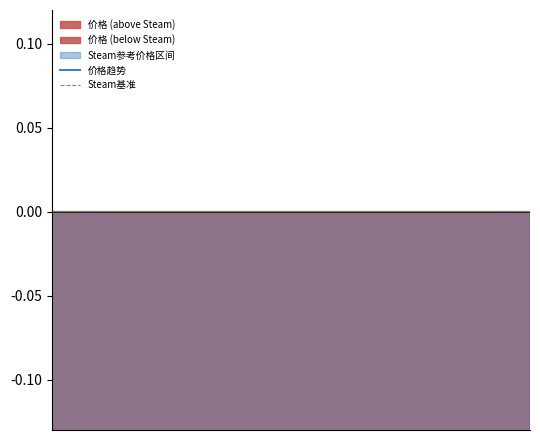

Reading right to left, what are all the values shown in this chart?

价格趋势: 18=-0.2	17=-0.2	16=-0.2	15=-0.2	14=-0.2	13=-0.2	12=-0.2	11=-0.2	10=-0.2	9=-0.2	8=-0.2	7=-0.2	6=-0.2	5=-0.2	4=-0.2	3=-0.2	2=-0.2	1=-0.3	0=-0.3
Steam基准: 18=0.0	17=0.0	16=0.0	15=0.0	14=0.0	13=0.0	12=0.0	11=0.0	10=0.0	9=0.0	8=0.0	7=0.0	6=0.0	5=0.0	4=0.0	3=0.0	2=0.0	1=0.0	0=0.0